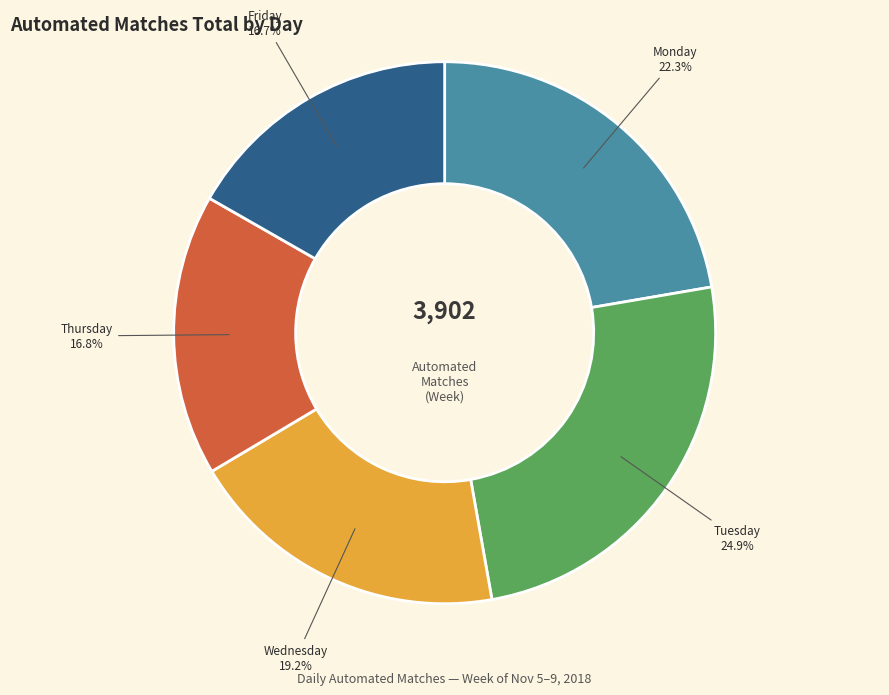

Which category has the biggest portion of the pie?

Tuesday